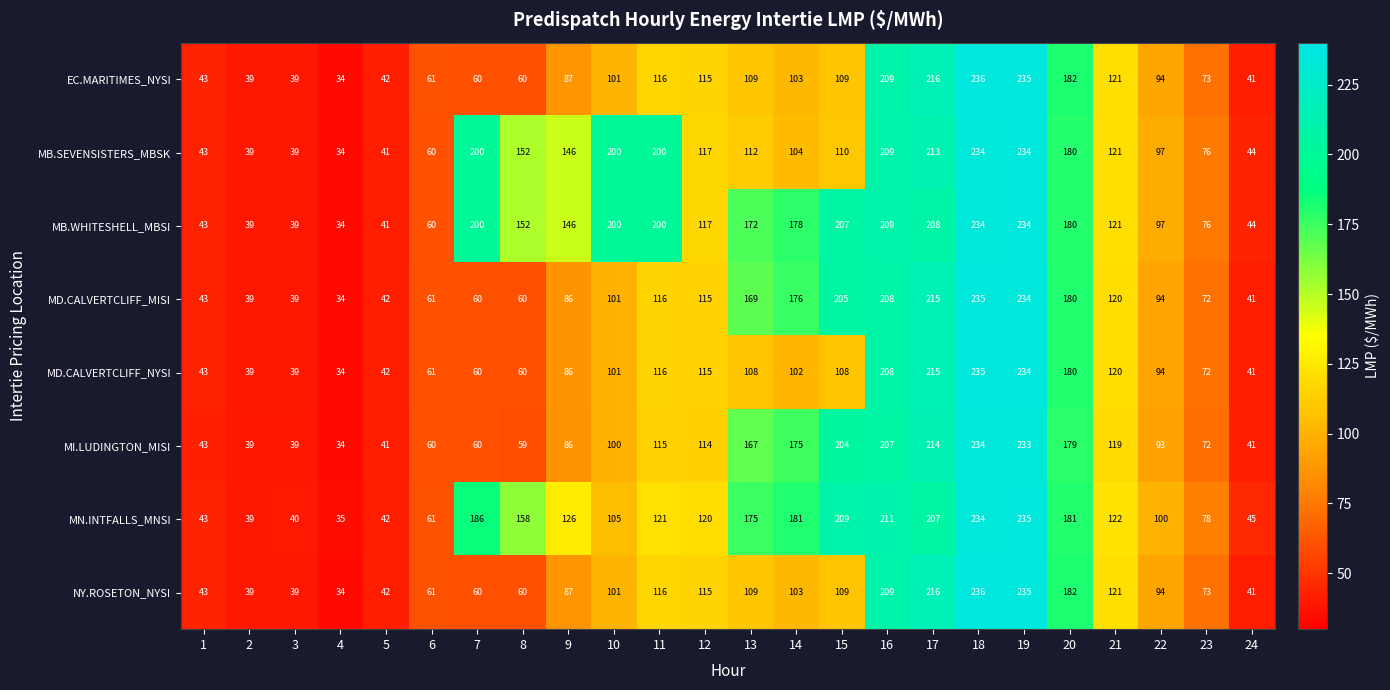

How many distinct data groups are displayed?

8